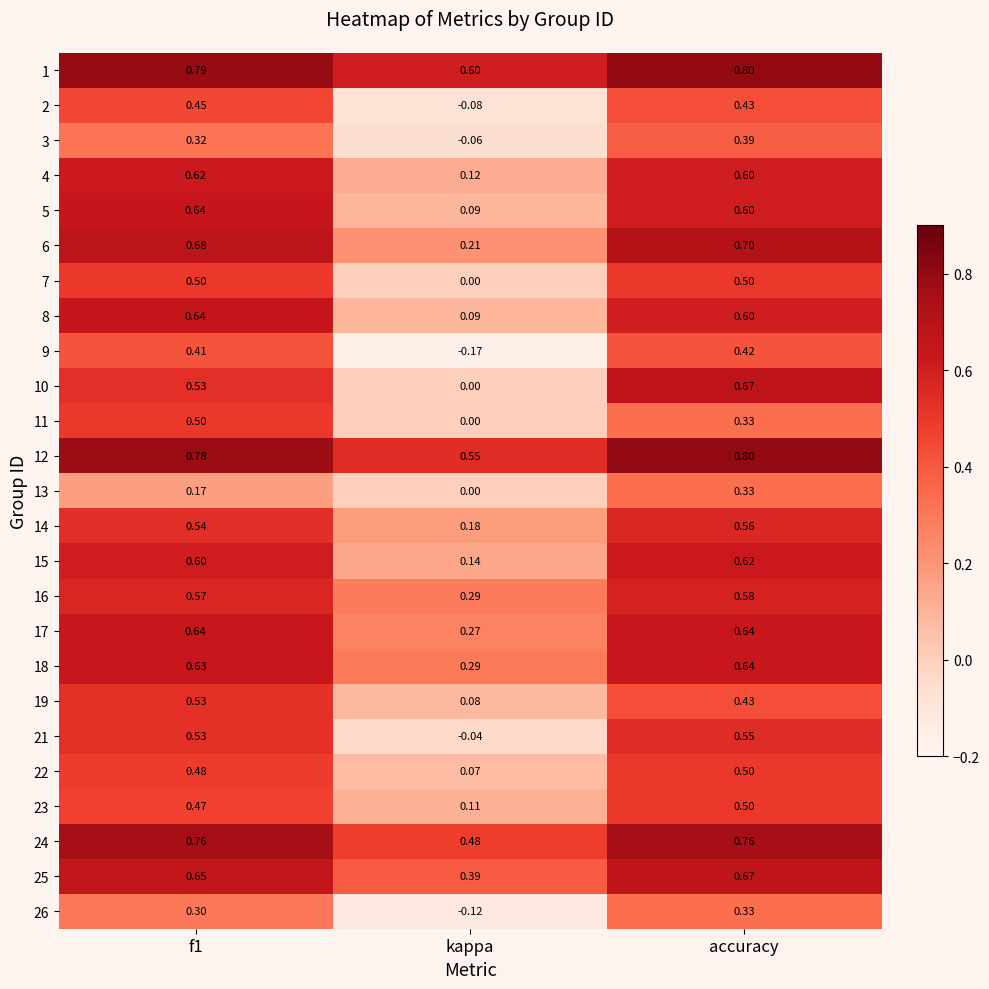

Which series has the largest total across all categories?

1